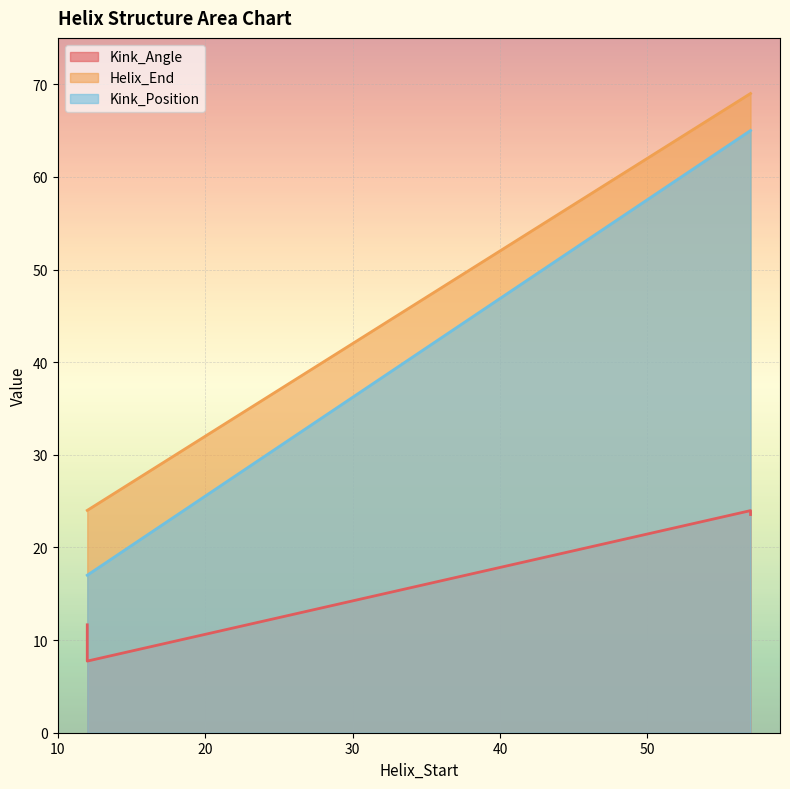

Between 12 and 57, which is larger?

57